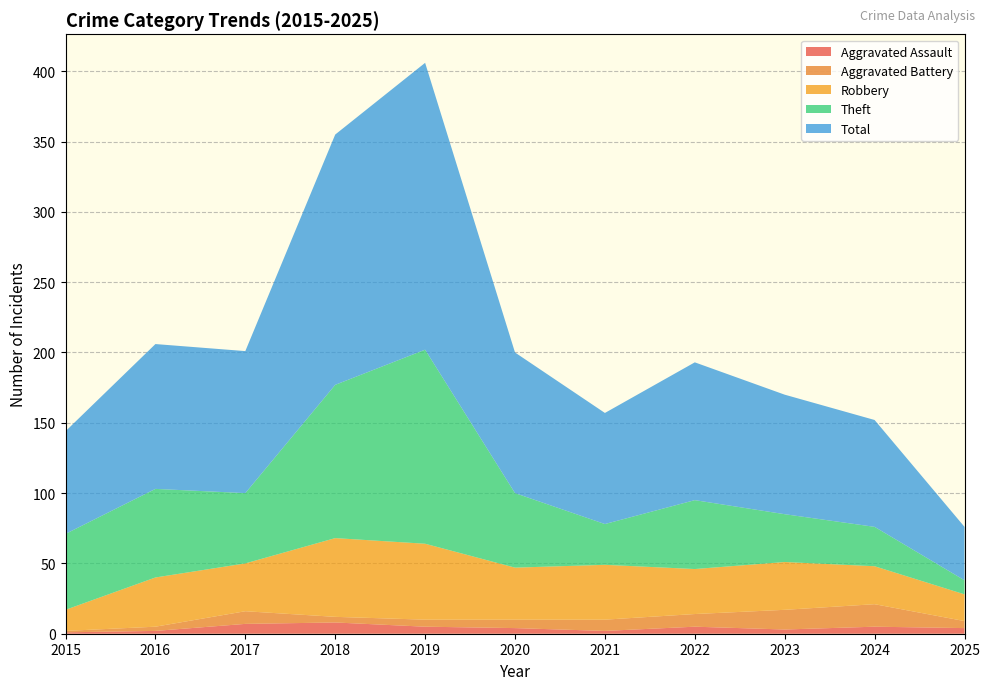

Reading left to right, what are all the values shown in this chart?

Aggravated Assault: 1	2	7	8	5	4	2	5	3	5	4
Aggravated Battery: 1	3	9	4	5	6	8	9	14	16	5
Robbery: 15	35	34	56	54	37	39	32	34	27	19
Theft: 54	63	50	109	138	53	29	49	34	28	10
Total: 73	103	101	178	204	100	79	98	85	76	38